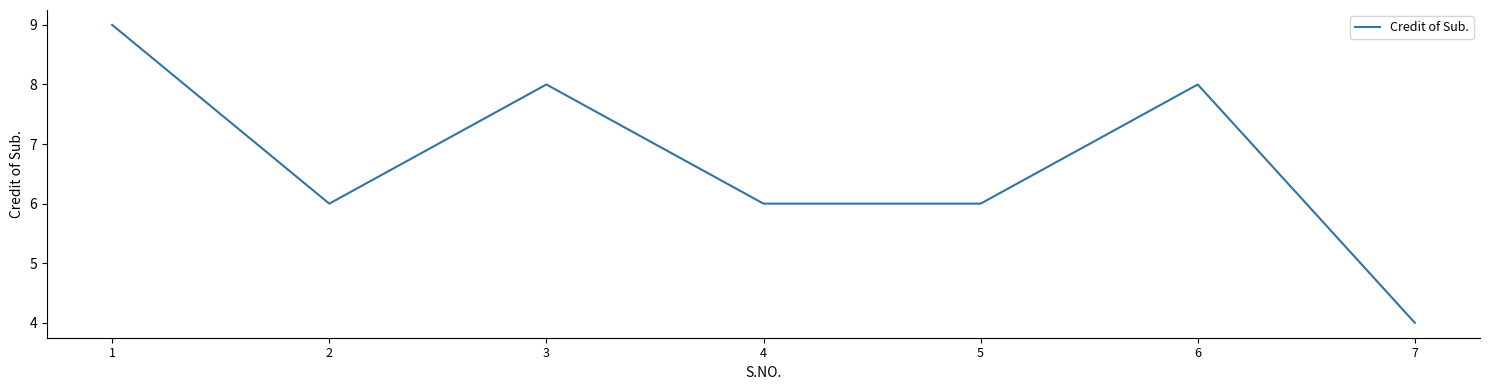

What is the sum of all values?

47